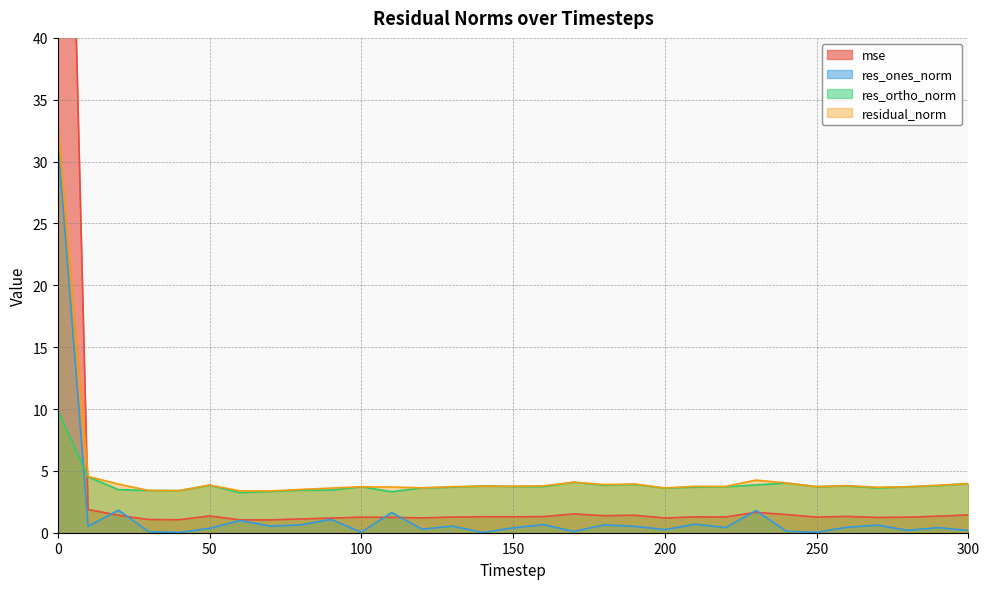

True or false: res_ortho_norm and mse intersect in this chart.

True